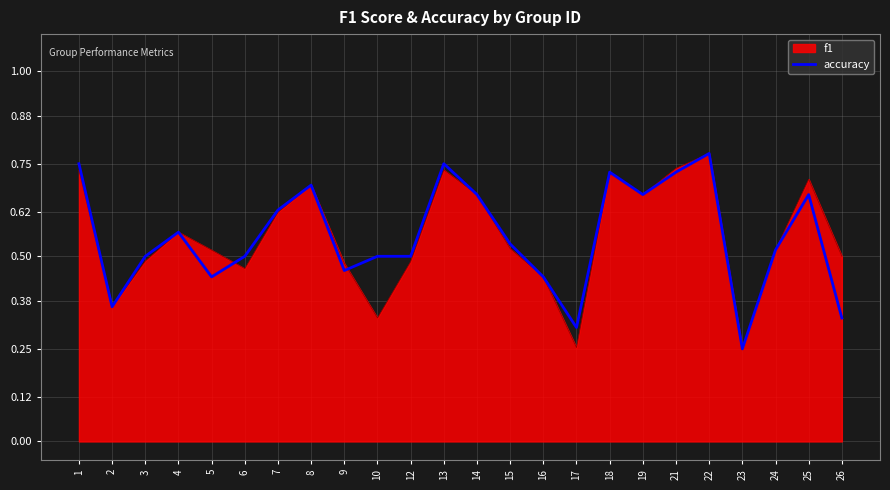

Is it true that accuracy equals 0.9 at 10?

False